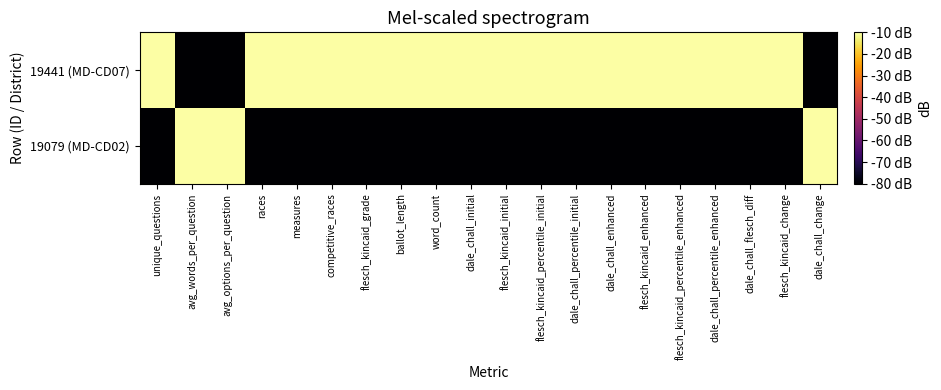

List the series in order of their peak value, highest first.

19079 (MD-CD02), 19441 (MD-CD07)